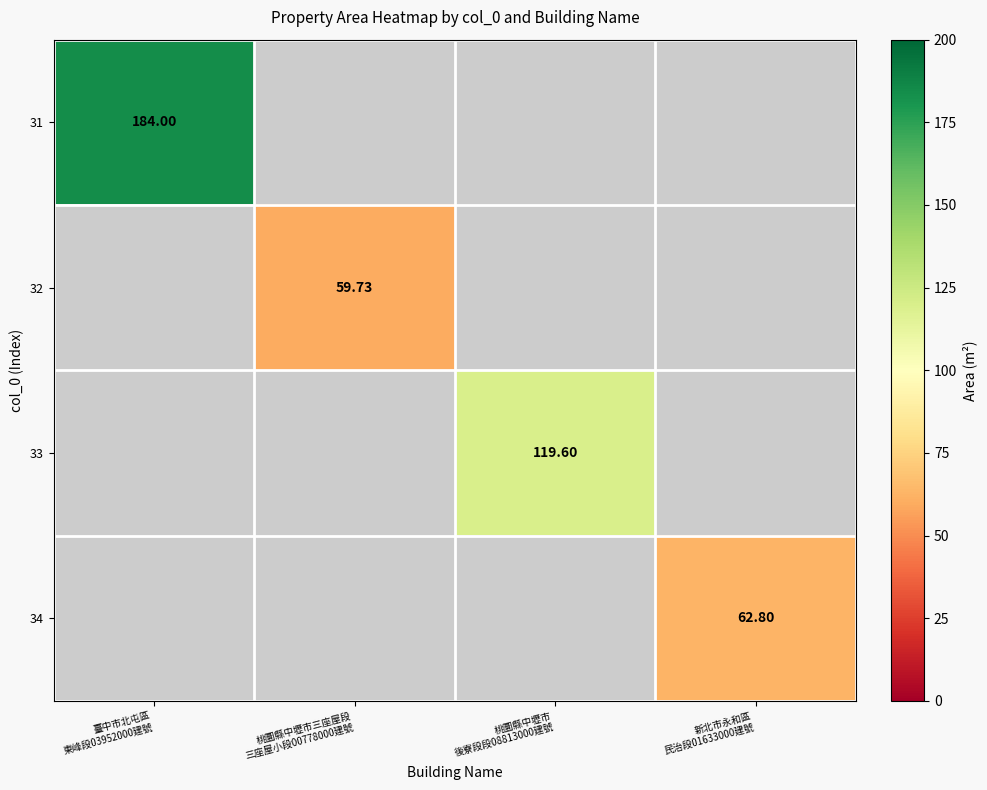

Which category has the highest value in the 32 series?

臺中市北屯區 東峰段03952000建號